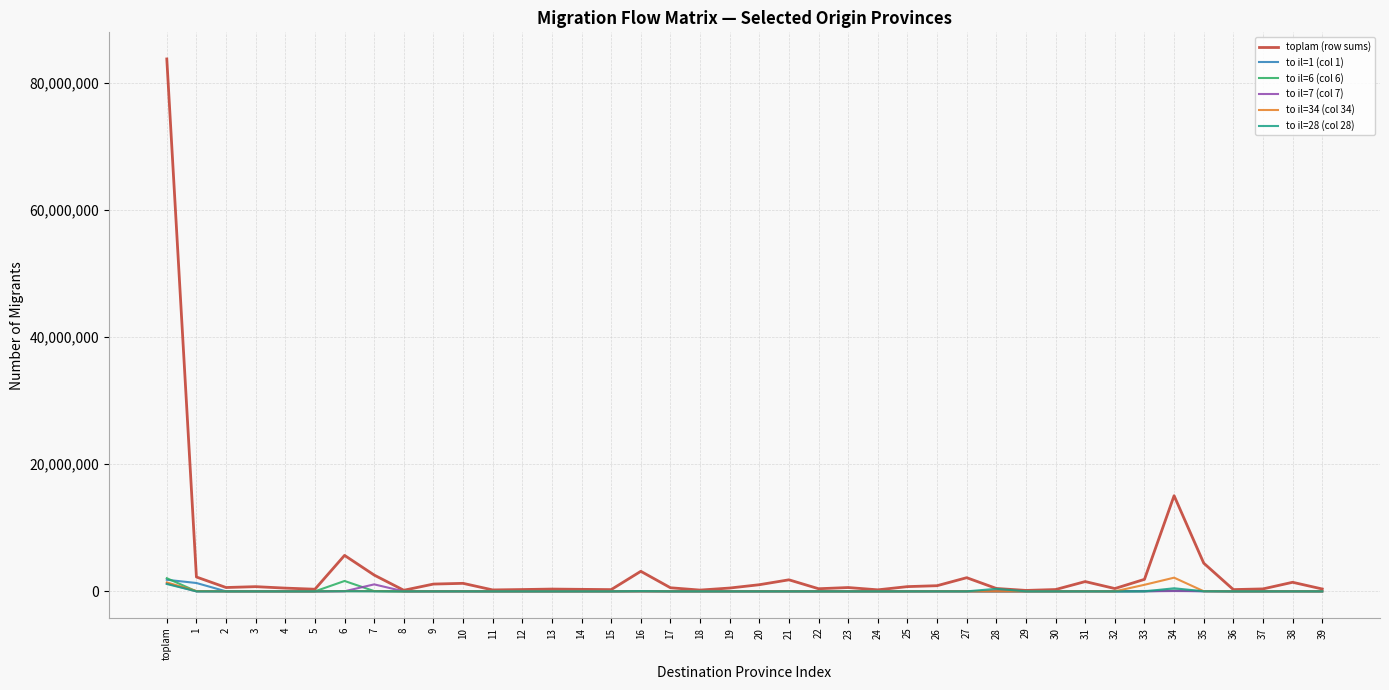

Which series has the widest spread of values?

toplam (row sums)